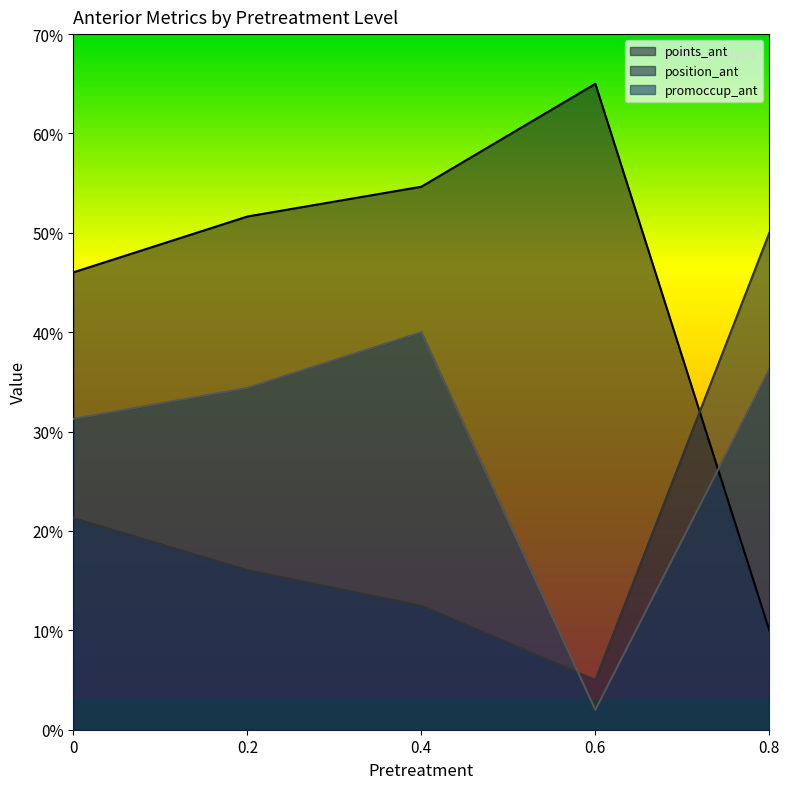

How many times do points_ant and promoccup_ant cross each other?

1